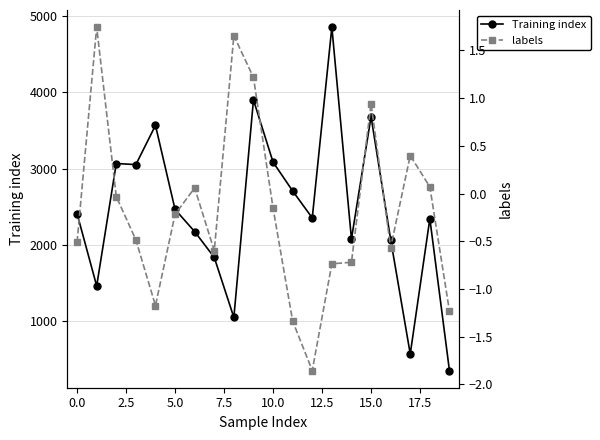

True or false: Training index has more than 2 points higher than both neighbors.

True